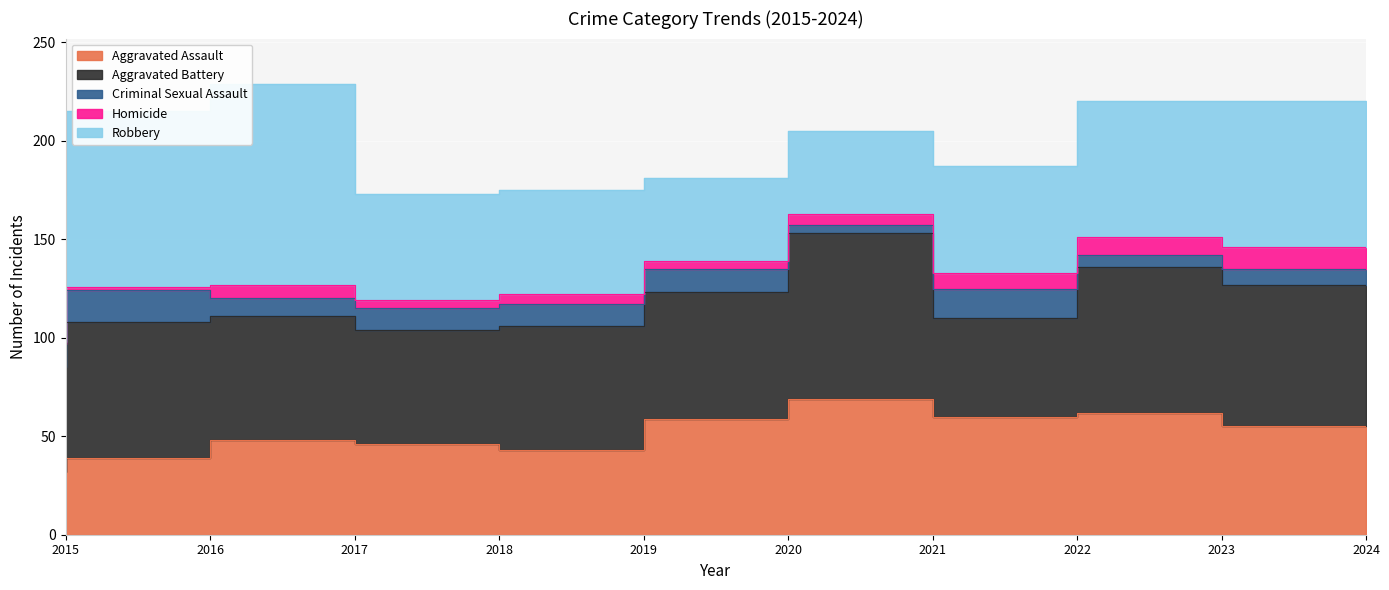

True or false: Aggravated Assault and Aggravated Battery intersect in this chart.

True